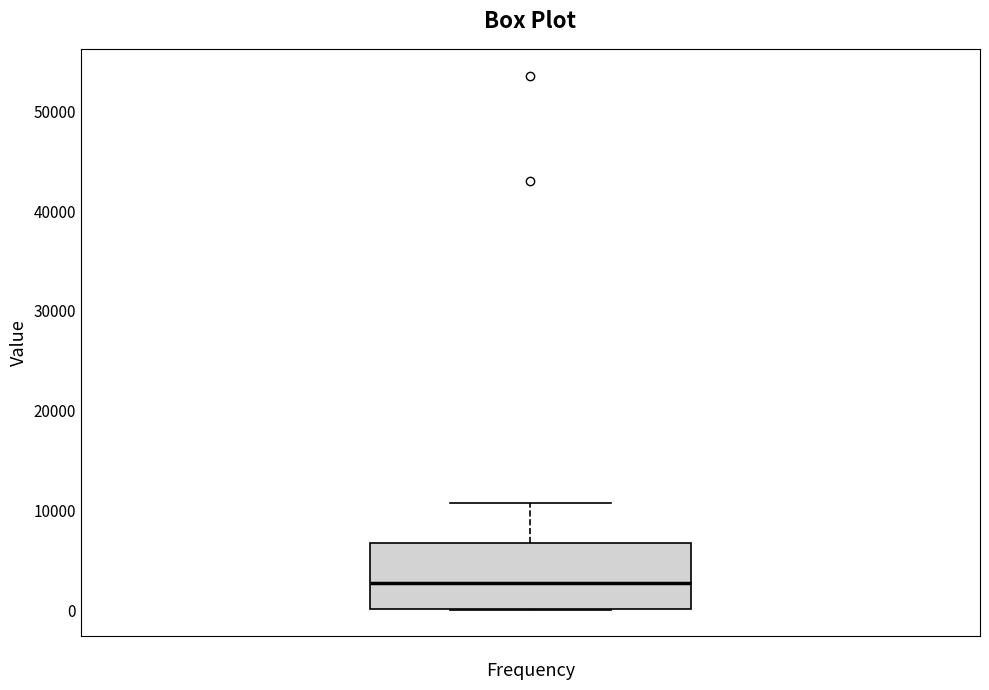

Transcribe this box plot: give where the median line is, the range the box spans, and where the two whiskers end, as read against the y-axis. The values are not printed on the chart, so give them approximately, as read against the axis.

median 3000, box 0 to 7000, whiskers 0 to 11000